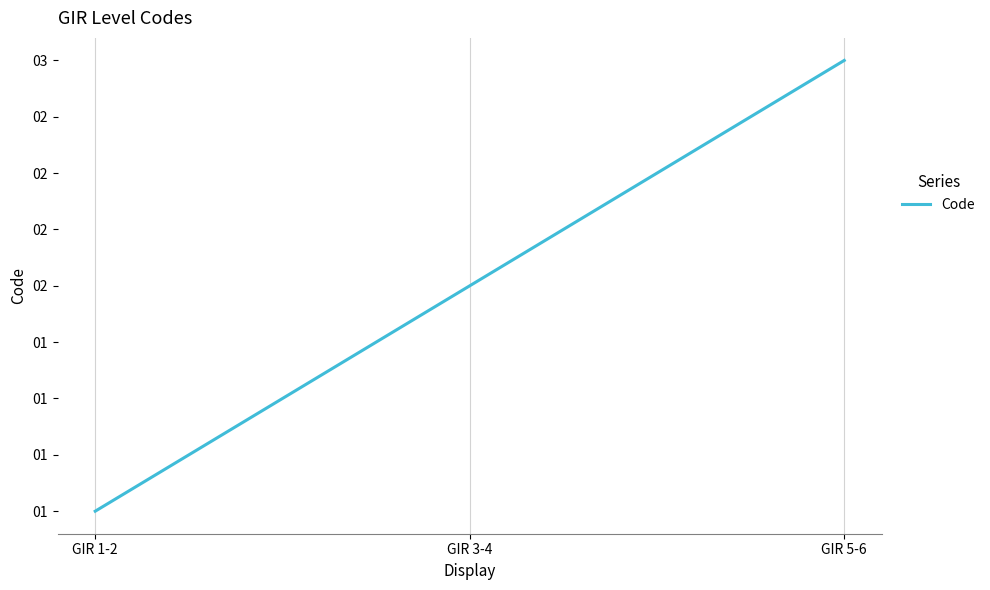

Between GIR 5-6 and GIR 3-4, which is larger?

GIR 5-6